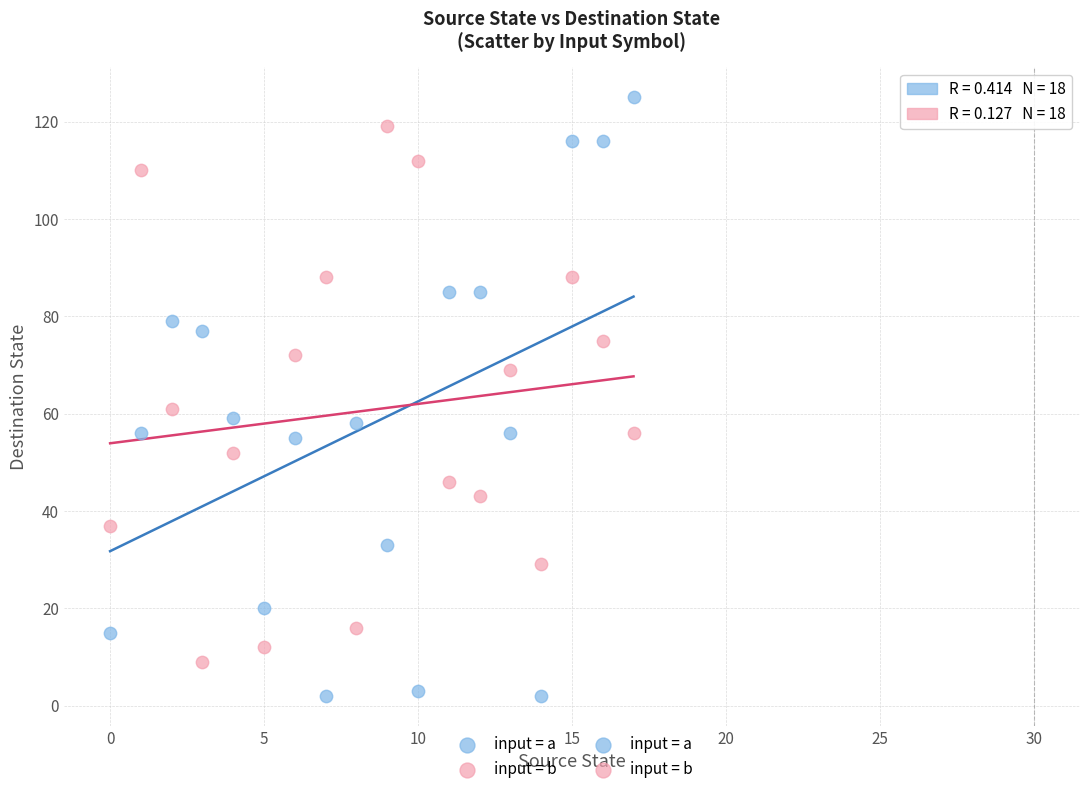

Which series reaches the minimum Y coordinate?

input = a